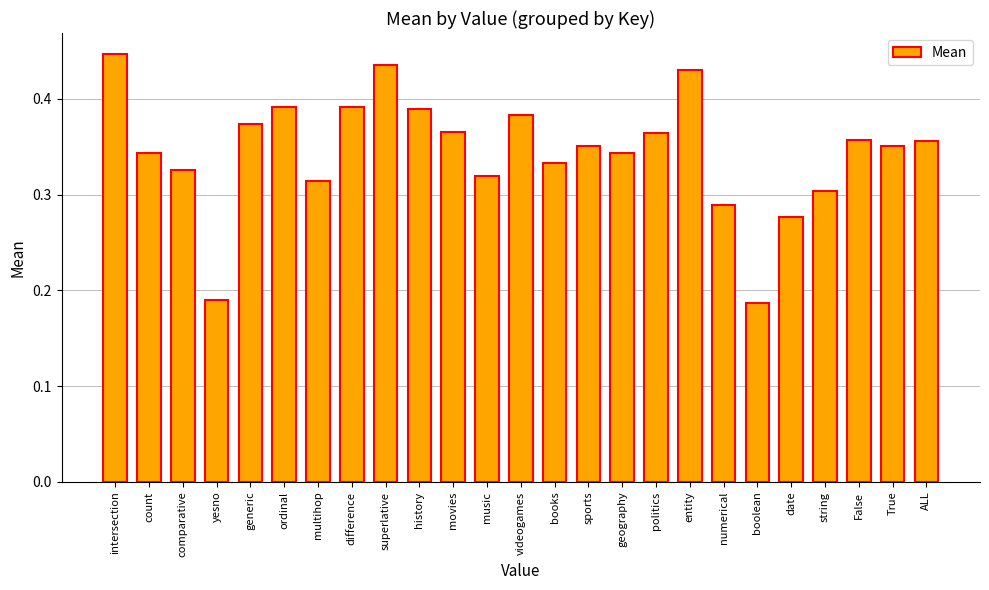

The value at count is 0.3. True or false?

True